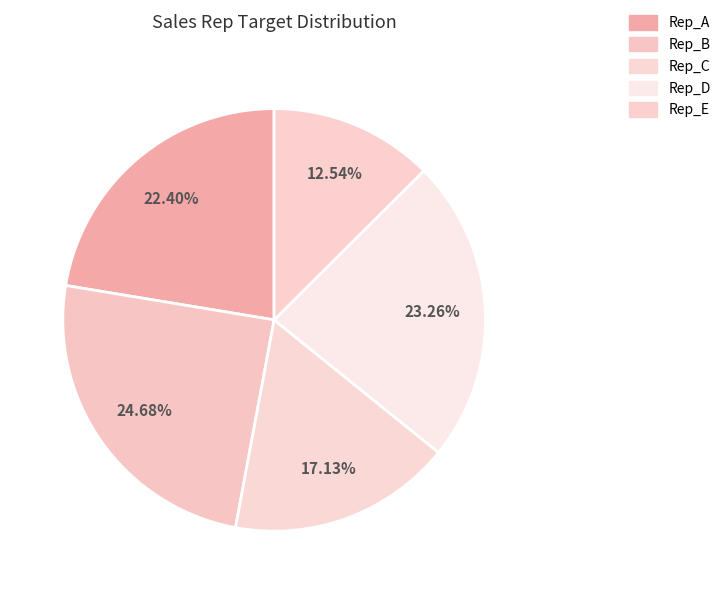

Count the number of slices in the pie.

5